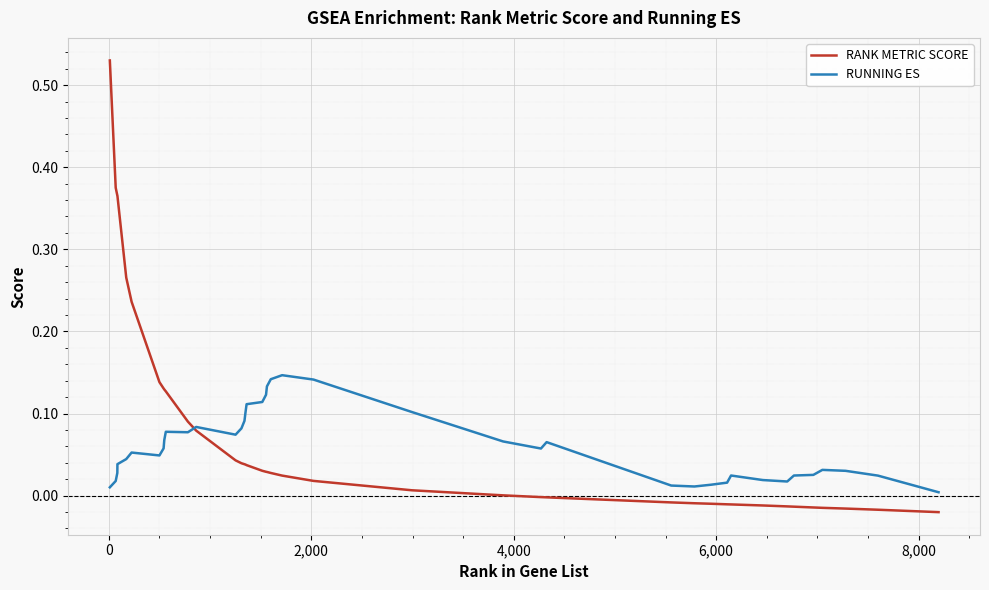

Which series has the widest spread of values?

RANK METRIC SCORE